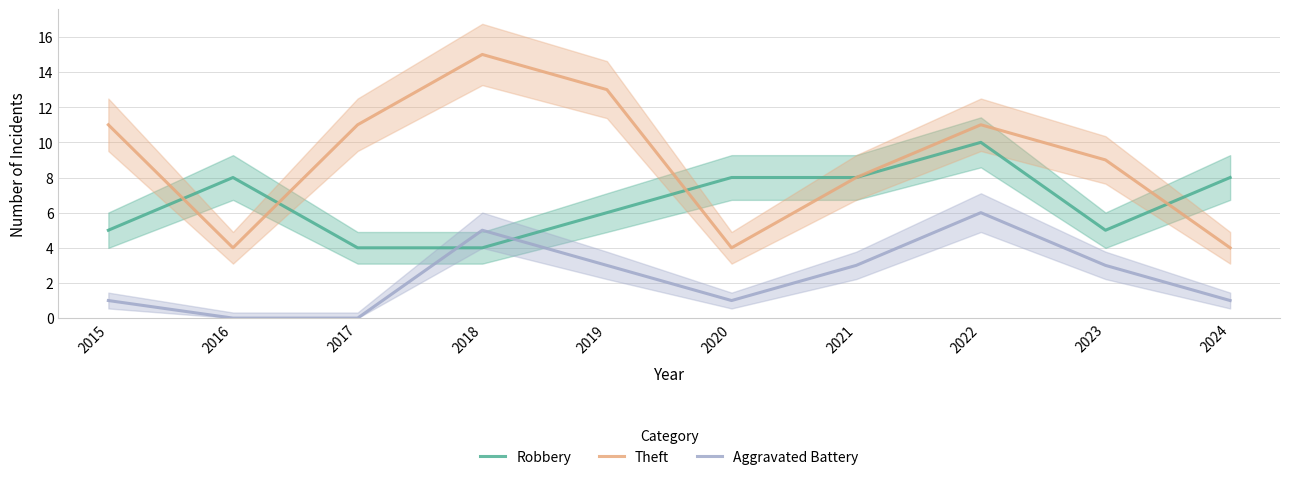

Which series has the largest total across all categories?

Theft